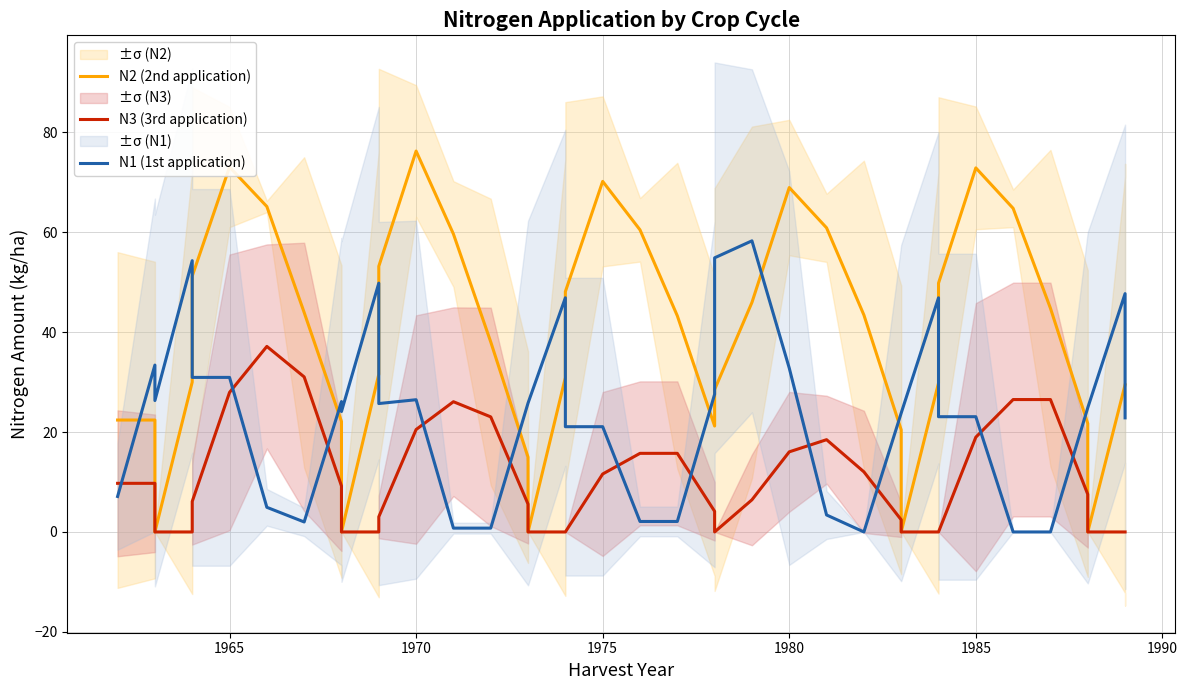

Which series has the largest total across all categories?

N2 (2nd application)